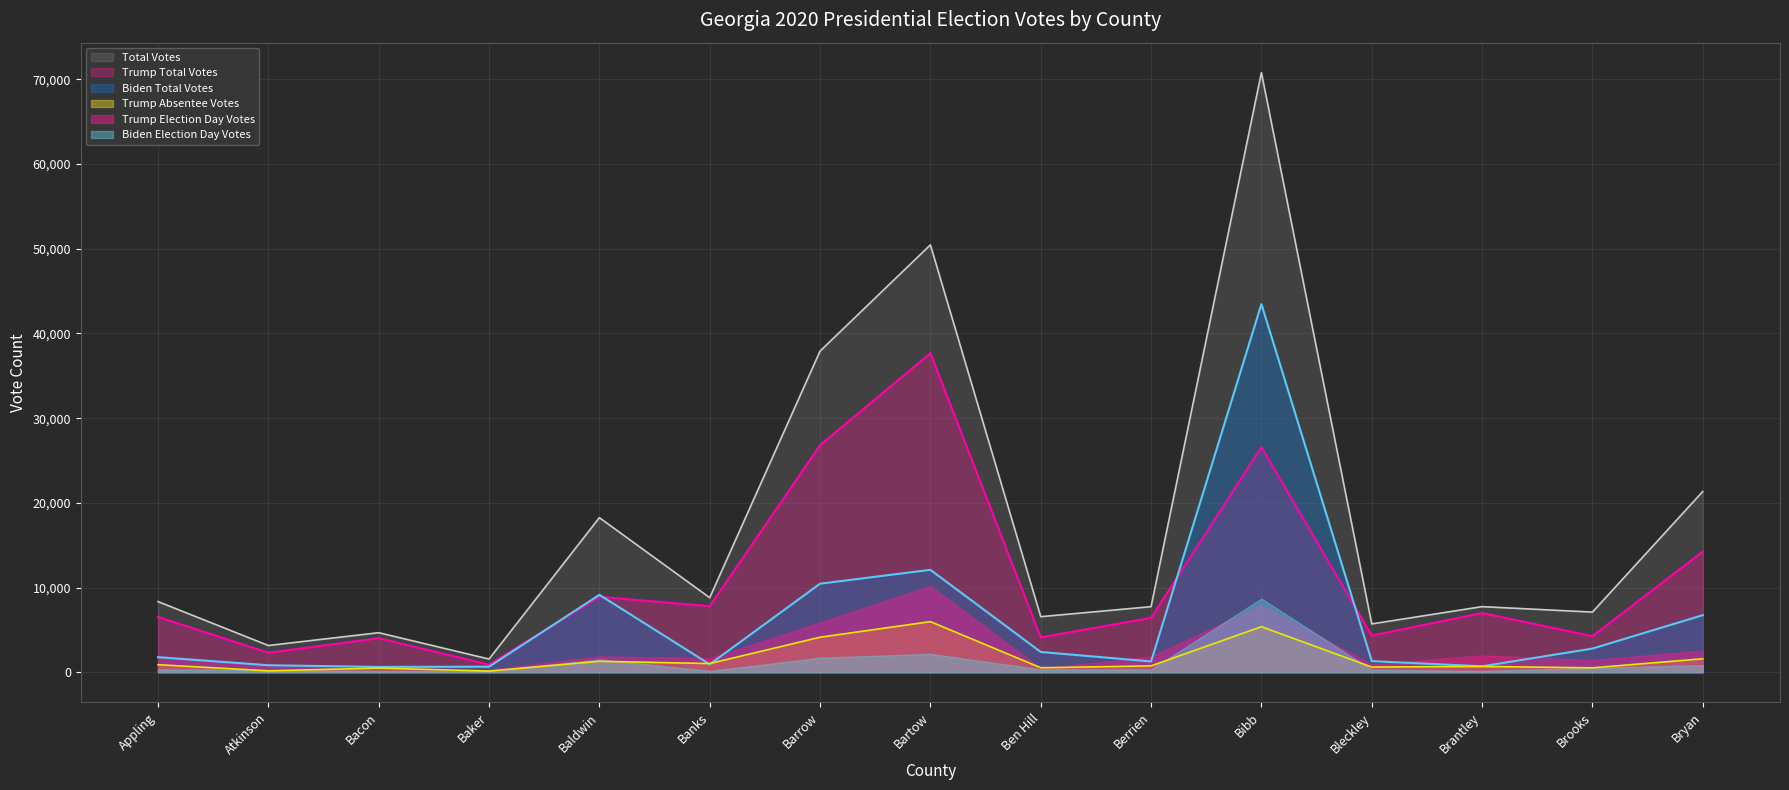

Which has a higher value, Banks or Ben Hill?

Banks